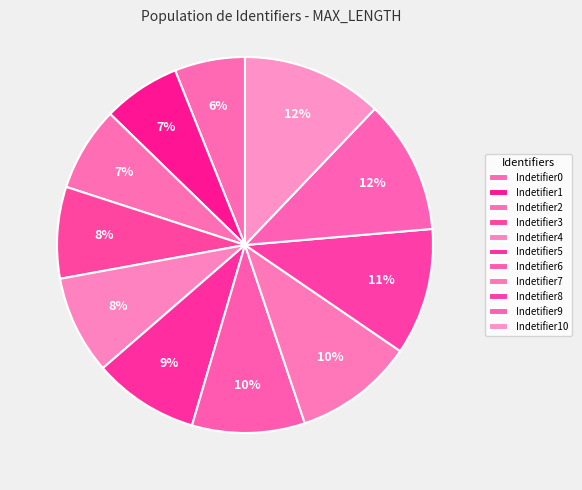

The Indetifier3 slice represents 22% of the pie. True or false?

False